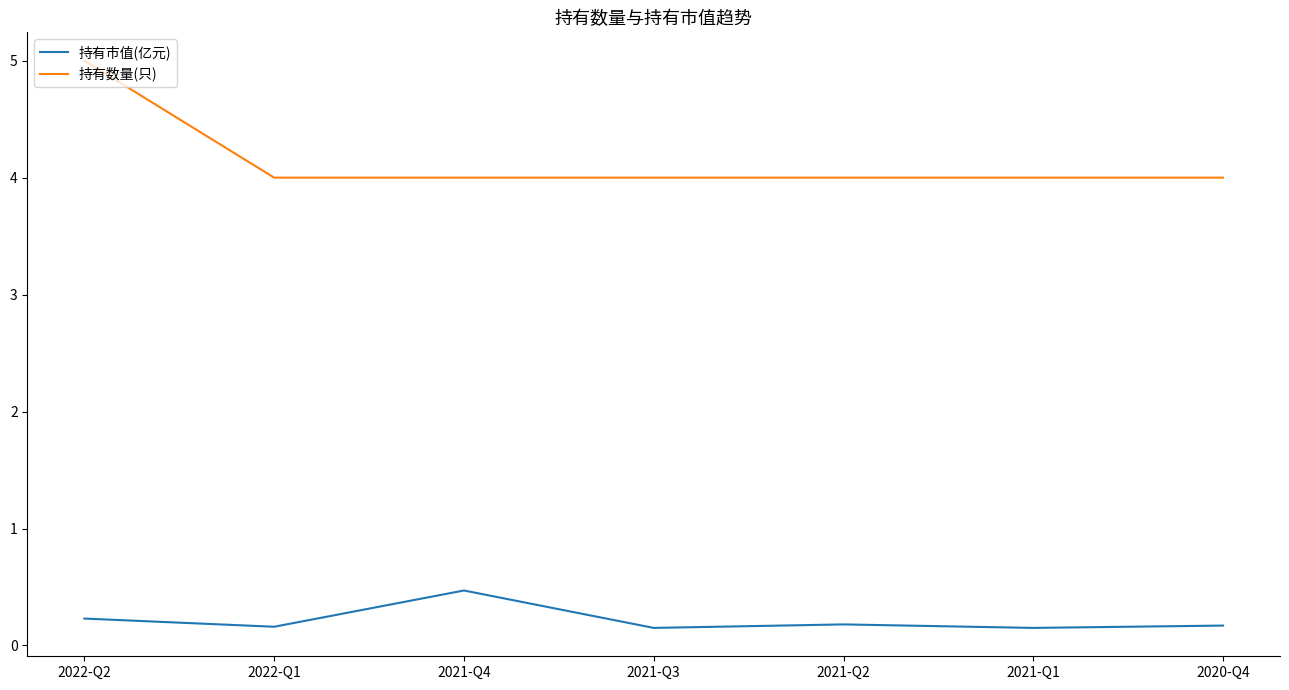

Which series has the largest range (max minus min)?

持有数量(只)